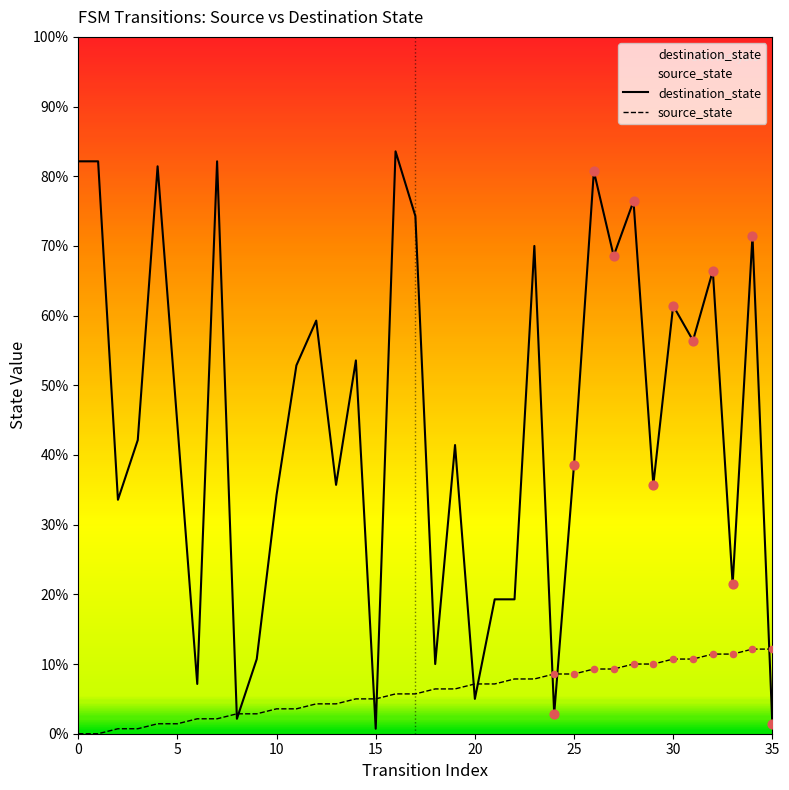

Which series reaches the maximum Y coordinate?

destination_state